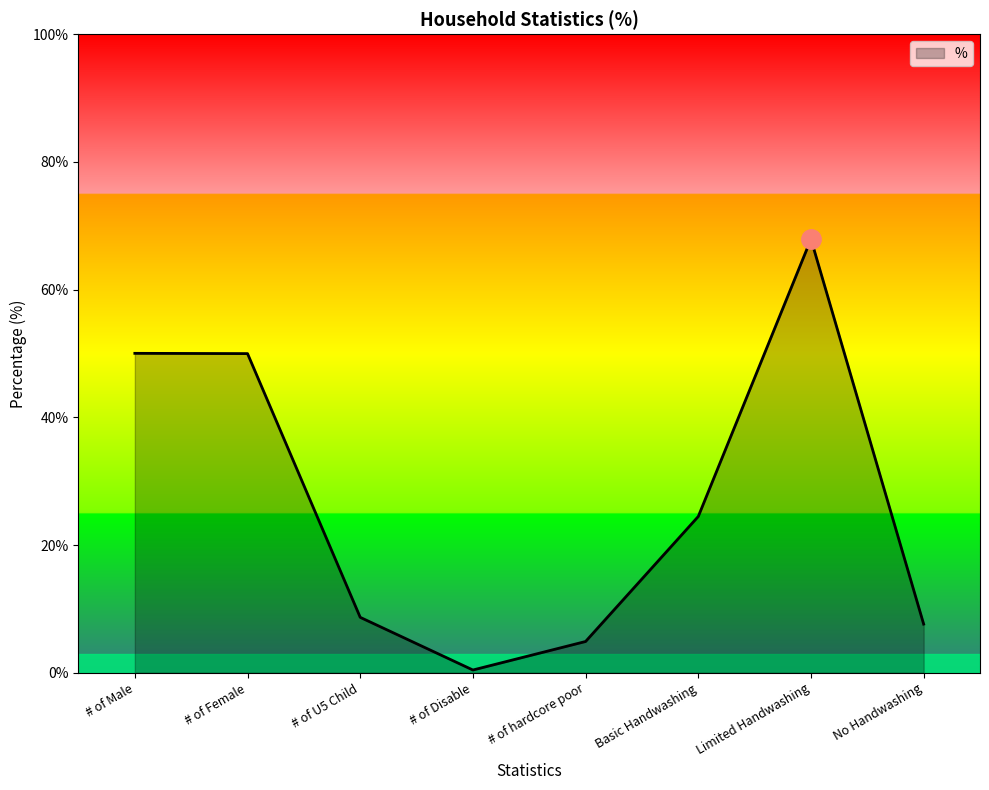

What is the sum of all values?

214.0